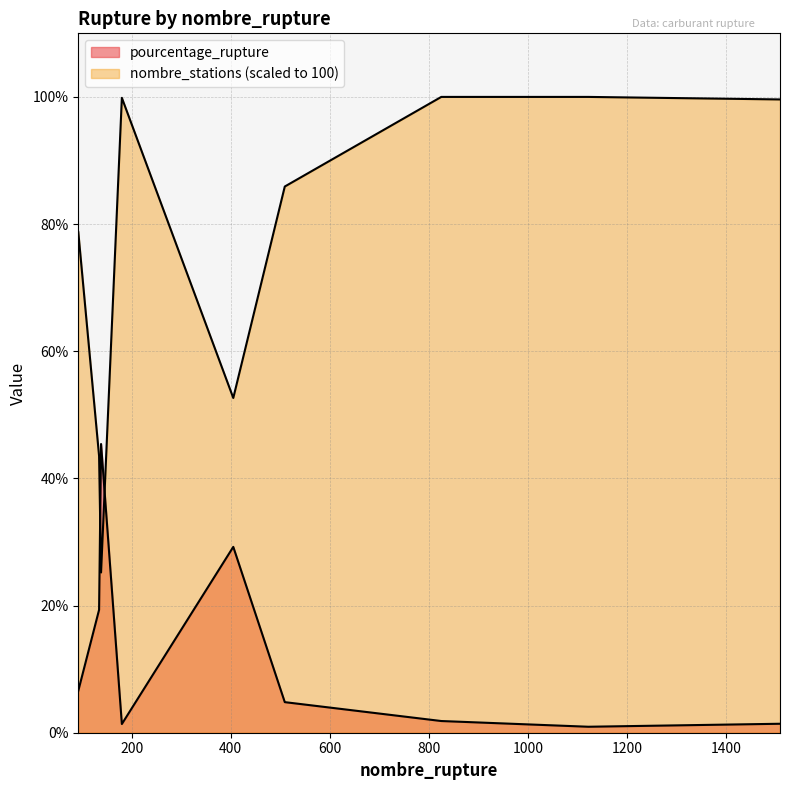

How many data points in pourcentage_rupture are above 4?

5